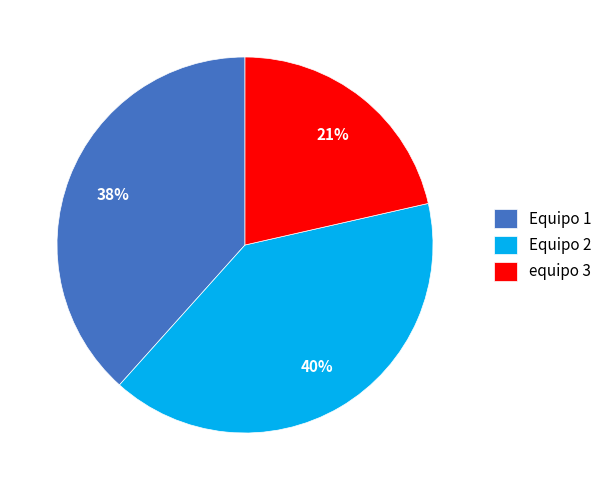

To the nearest percent, what is the combined percentage of Equipo 2 and equipo 3?

62%